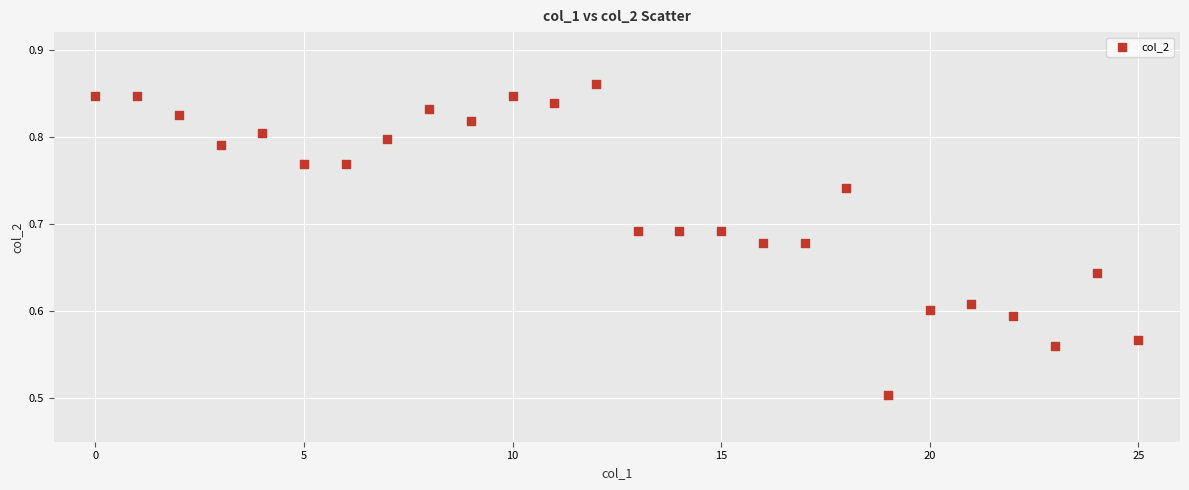

What is the range of Y values (max minus min)?

0.4